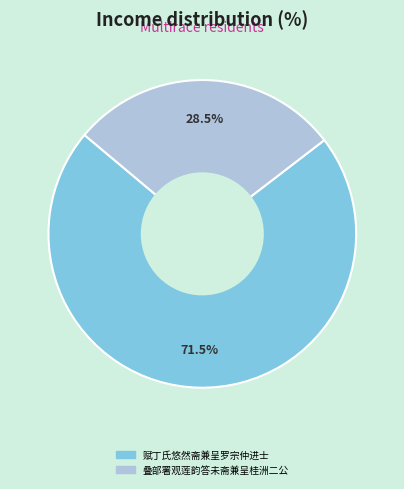

Which slice is the smallest?

叠部署观莲韵答未斋兼呈桂洲二公